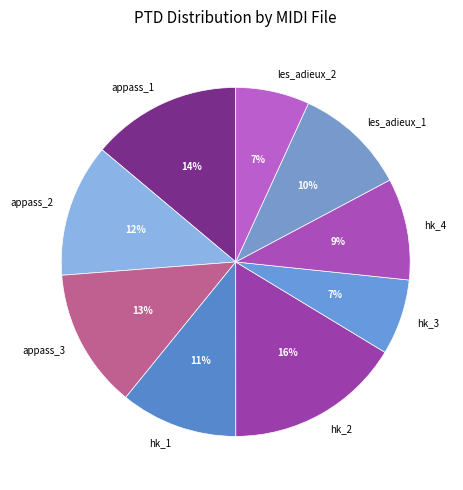

True or false: appass_3 accounts for 1% of the total.

False